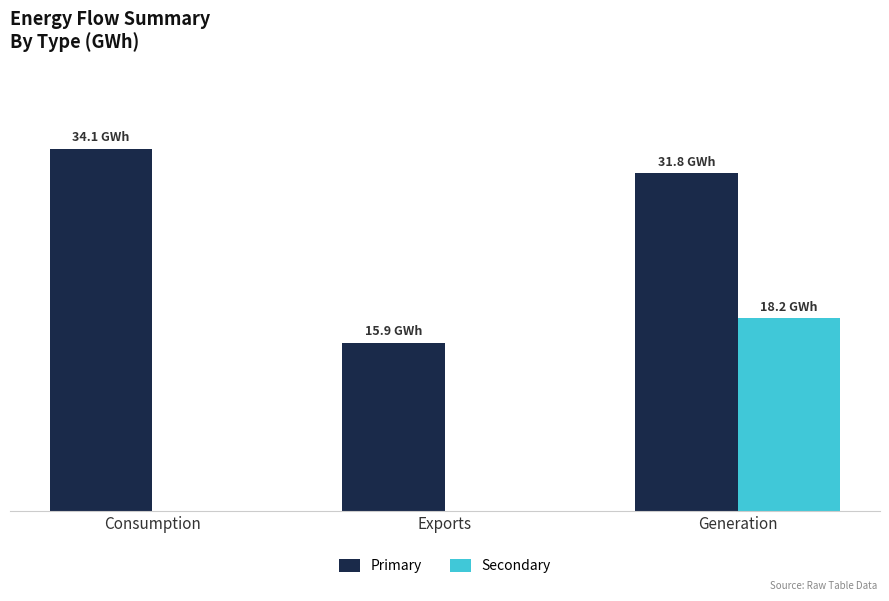

Which series has the largest range (max minus min)?

Primary